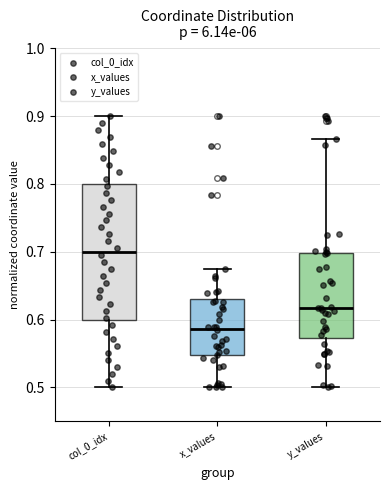

Comparing the boxes themselves (not the whiskers), which one is the tallest?

col_0_idx